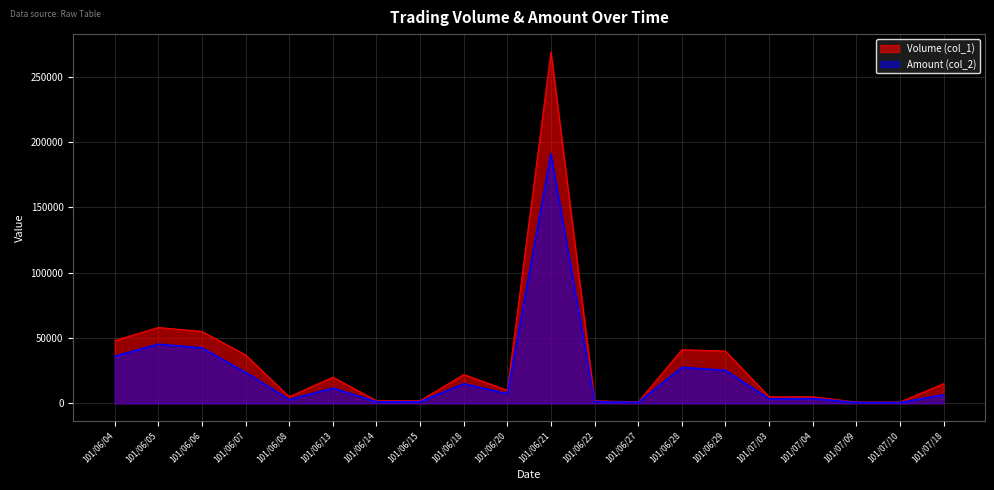

At 101/07/04, list the series in order from largest to smallest.

Volume (col_1), Amount (col_2)